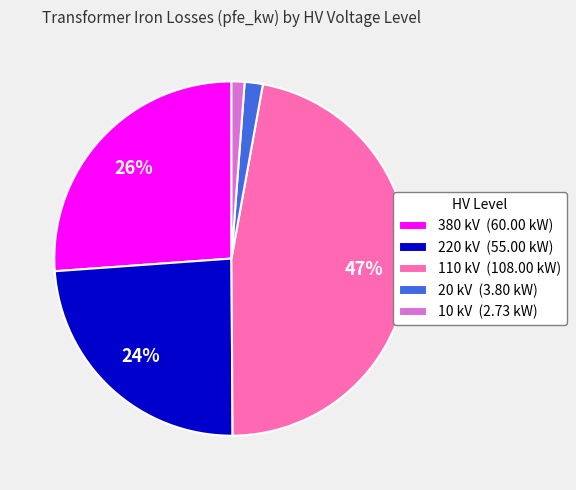

Combined, do 220 kV (55.00 kW) and 20 kV (3.80 kW) account for over 50%?

No